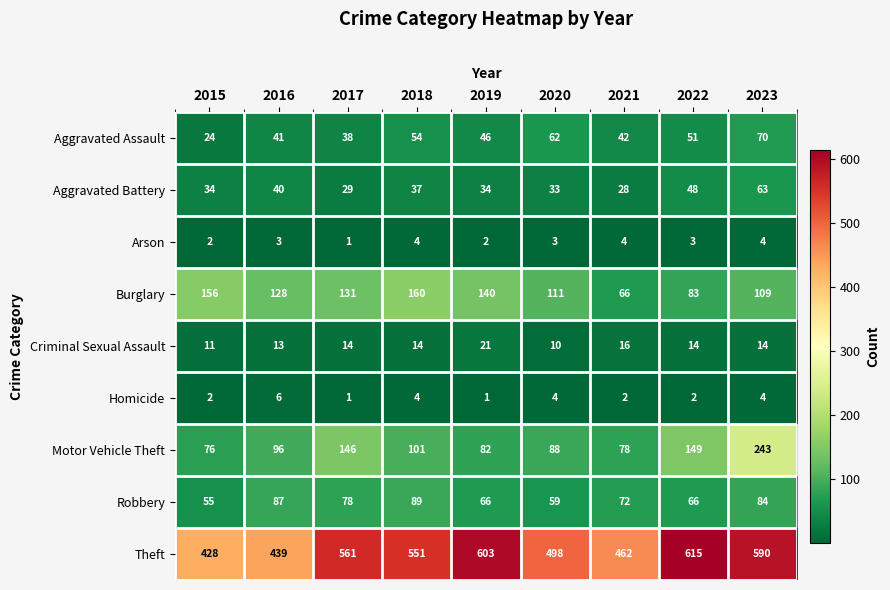

At which category is the sum across all series the highest?

2023